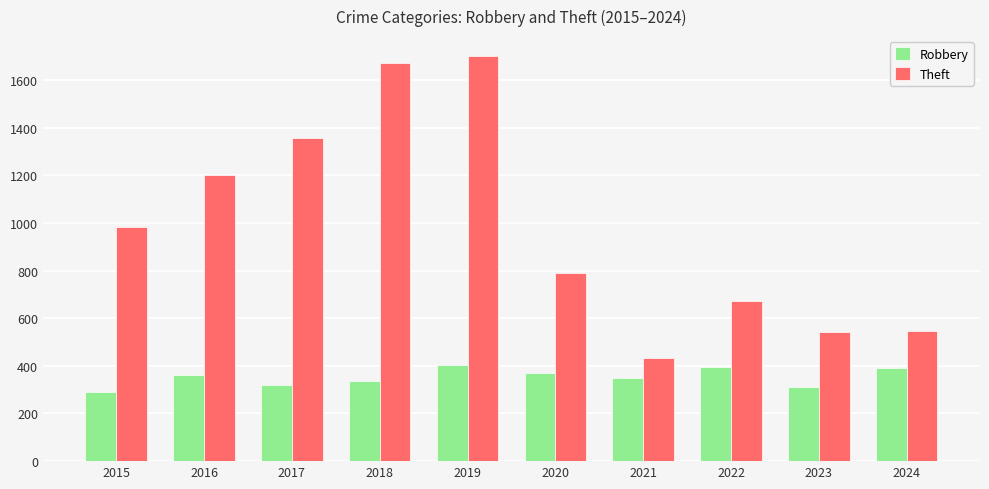

What is the value of the Theft bar at the 3rd from the left?

1358